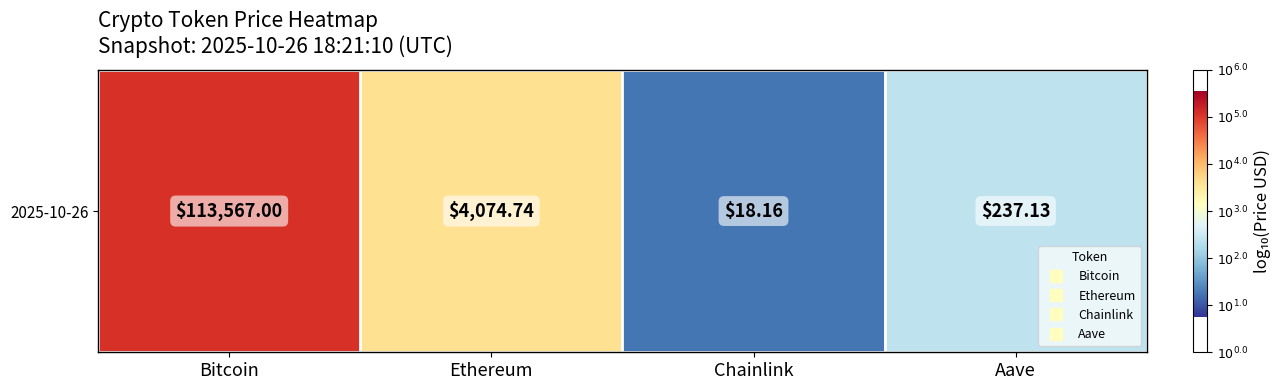

Which label corresponds to the smallest value in the chart?

Chainlink